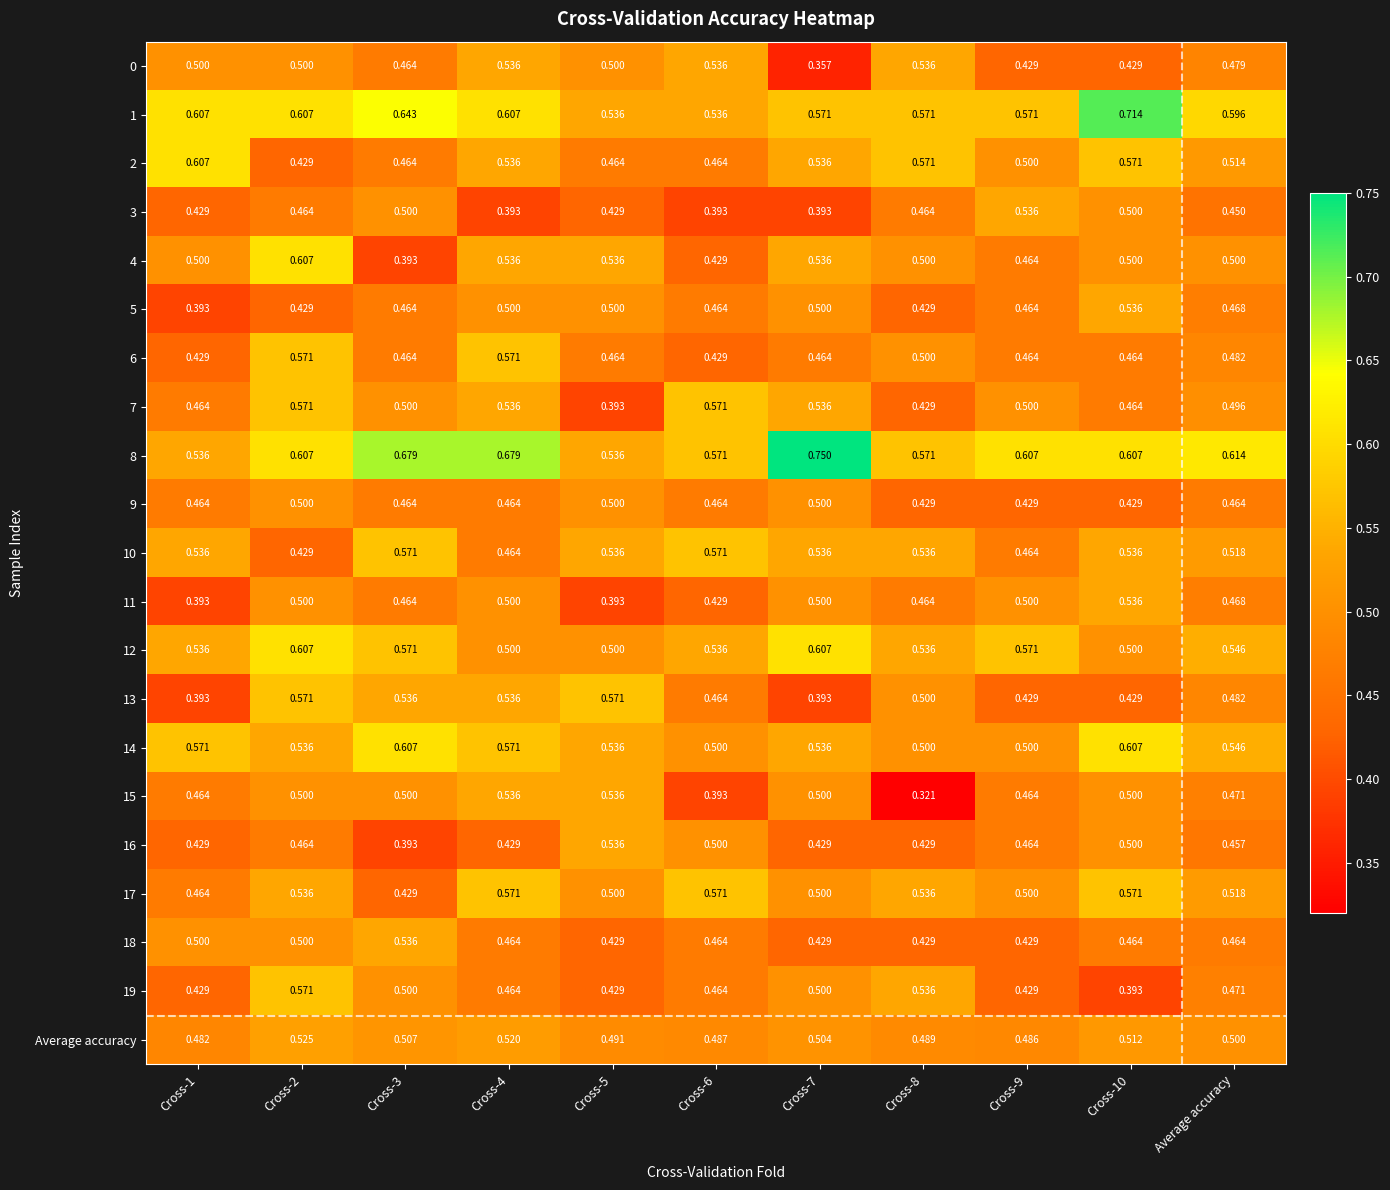

Is the value of 7 at Cross-5 greater than the value of 19 at Cross-2?

No